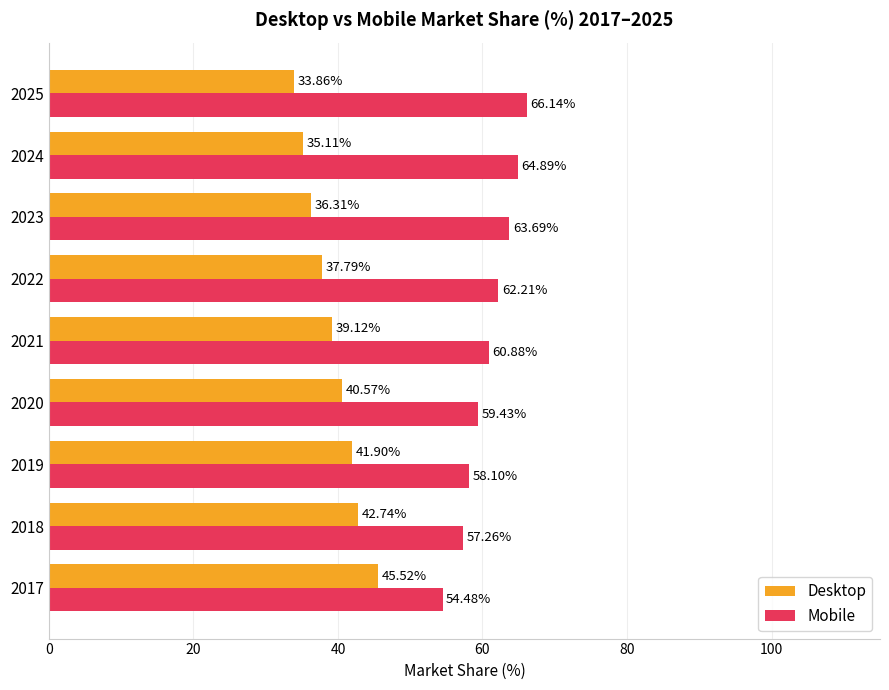

What is the difference between the maximum and minimum values in the Mobile series?

11.7